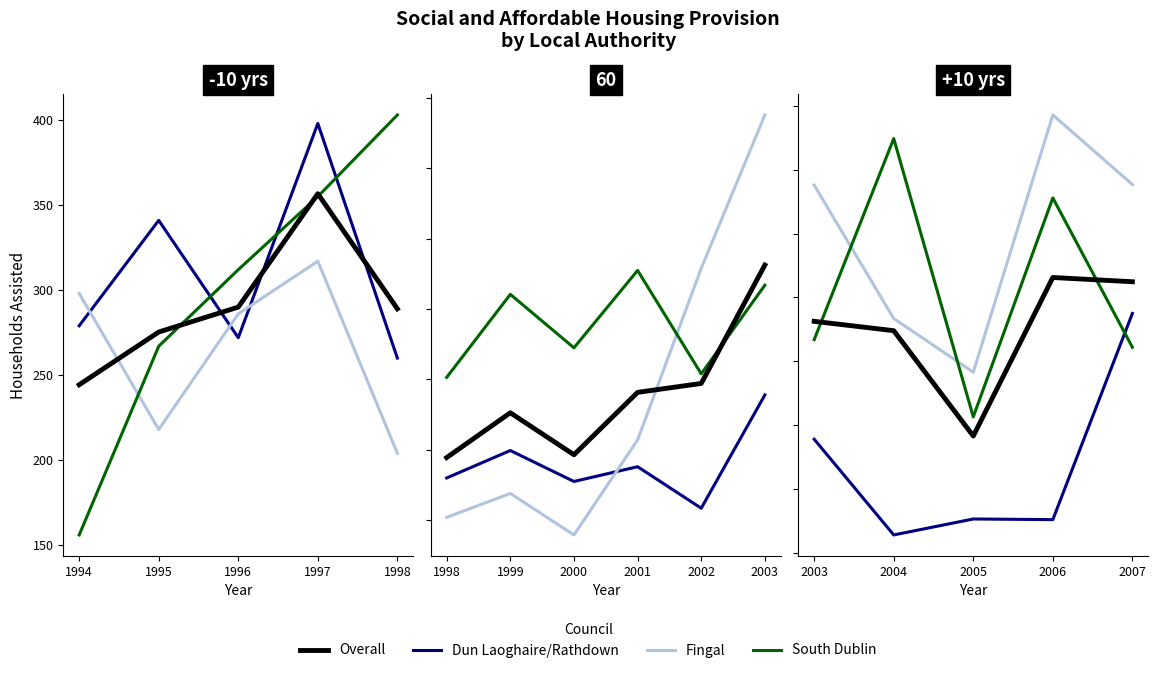

After their last crossing, which series has the higher values: Dun Laoghaire/Rathdown or Overall?

Overall